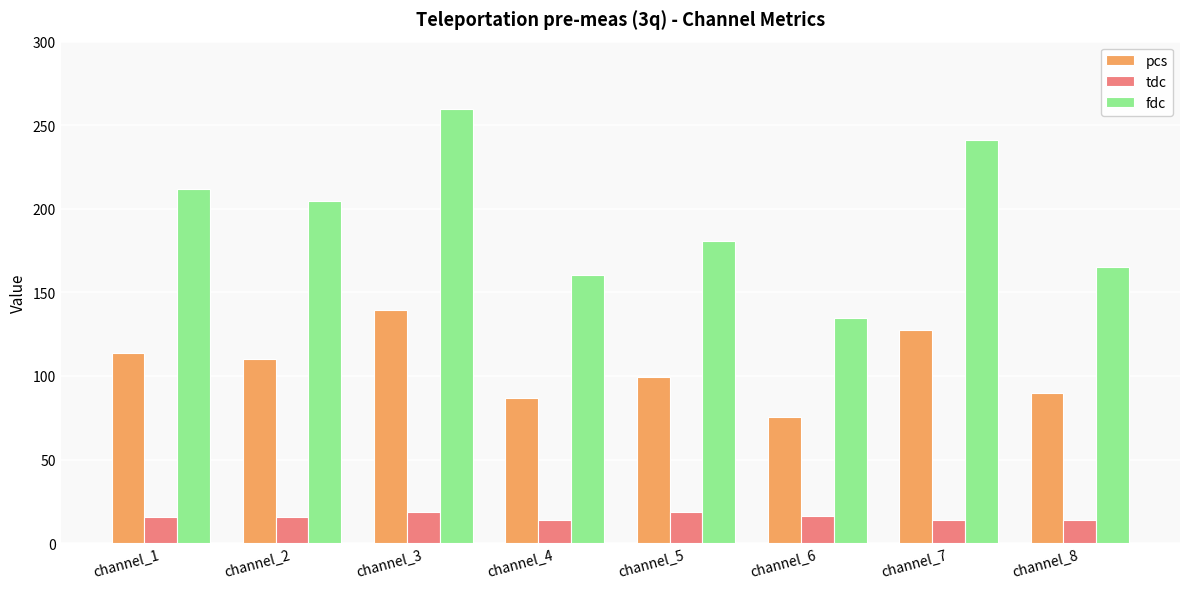

What is the approximate value of fdc at channel_1?

211.6